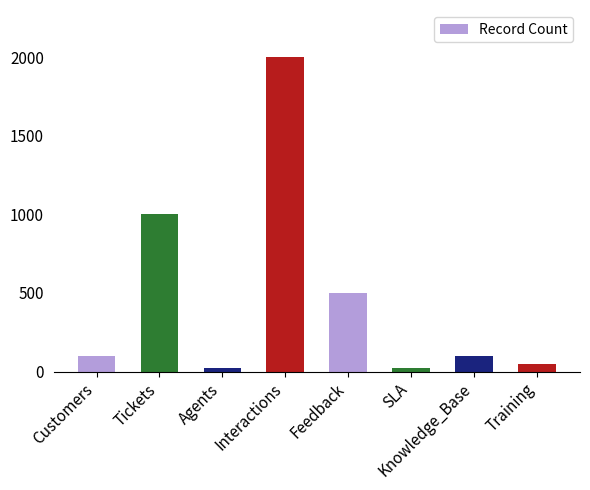

What is the difference between the values at Agents and Knowledge_Base?

80